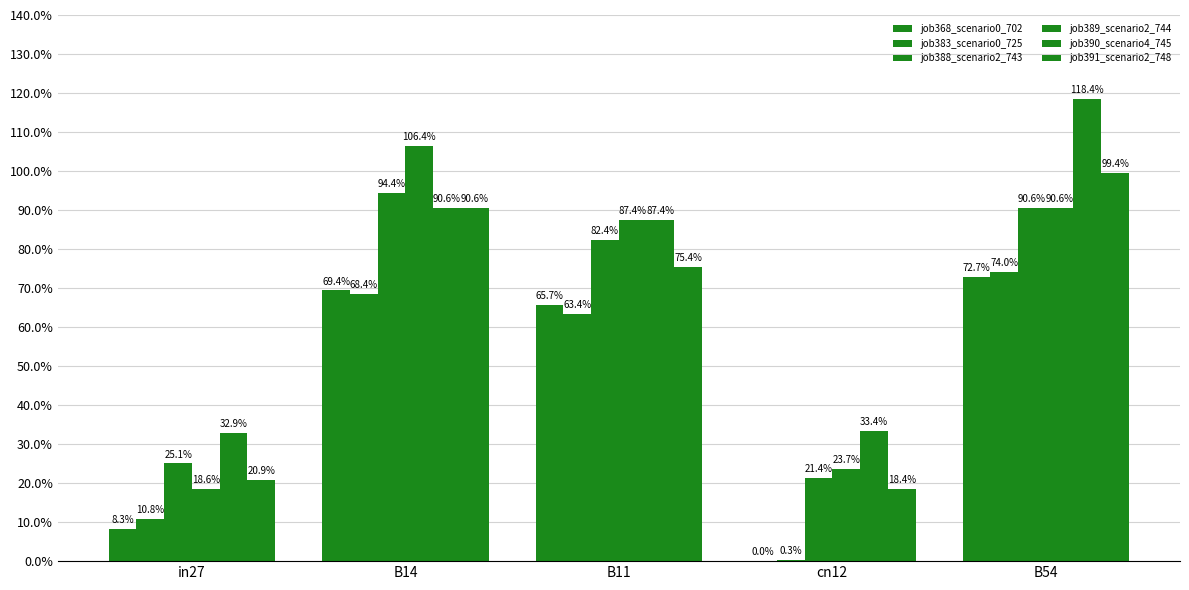

What is the approximate value of job391_scenario2_748 at B54?

1.0